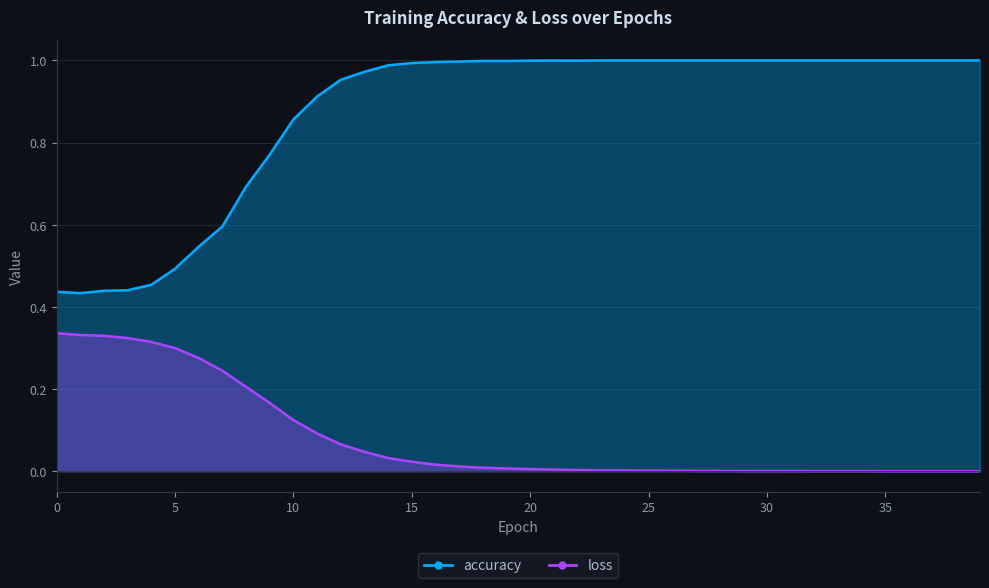

Rank the series at 2 from highest to lowest value.

accuracy, loss